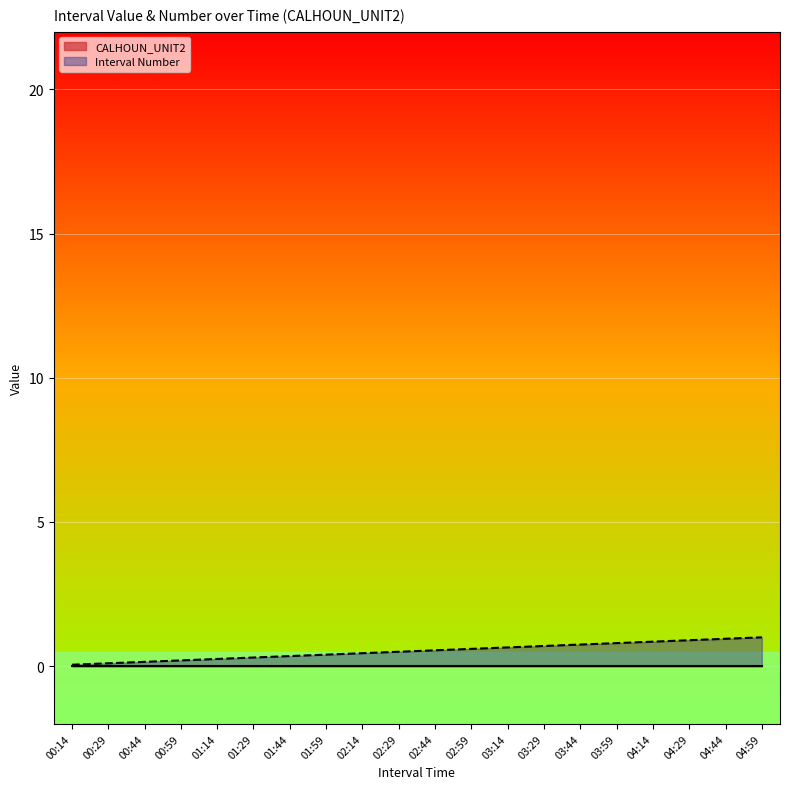

What is the label of the 11th point from the right?

02:29